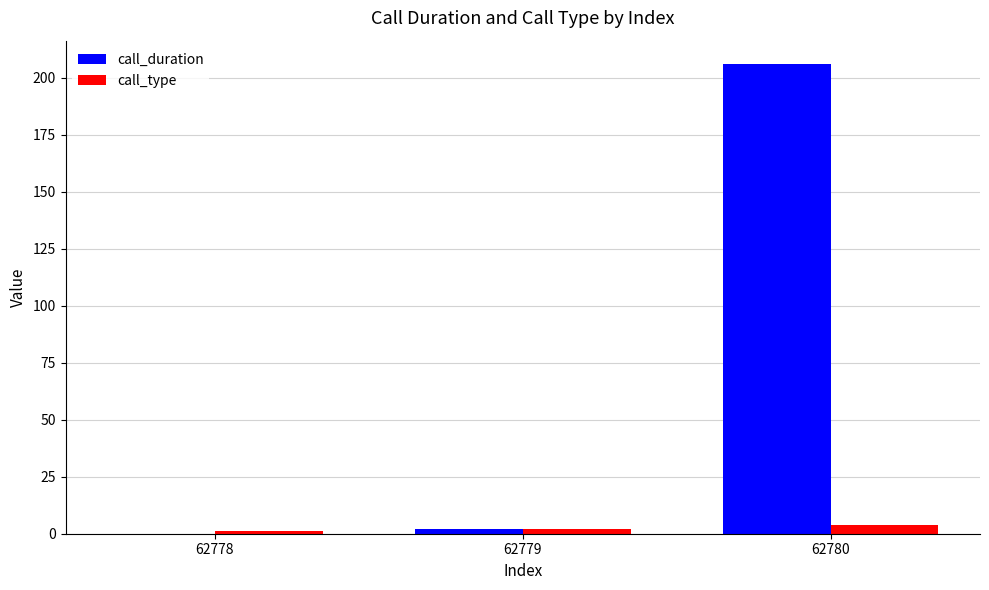

Reading right to left, transcribe all the data shown in this chart.

call_duration: 206	2	0
call_type: 4	2	1